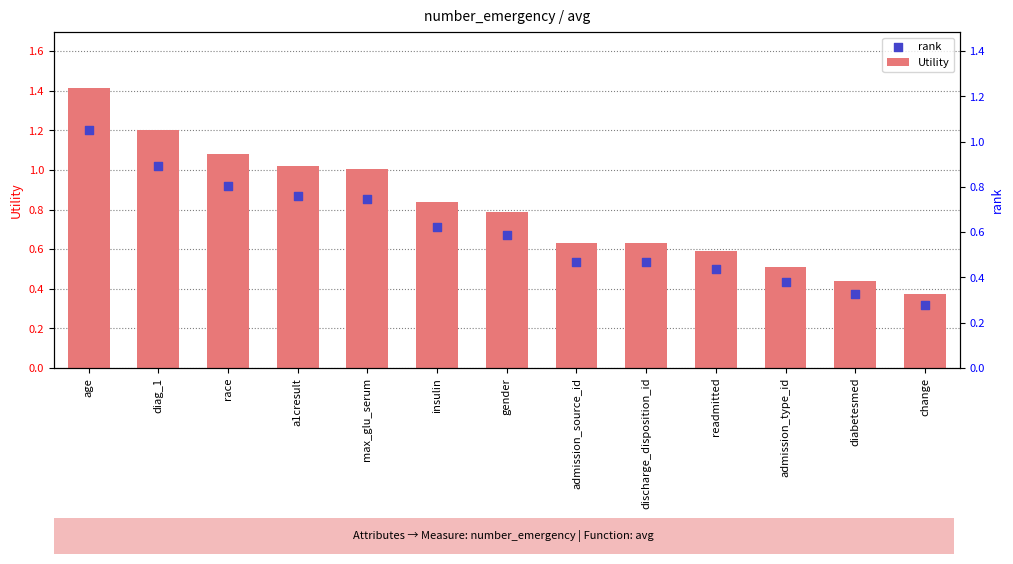

Which series has the largest total across all categories?

Utility